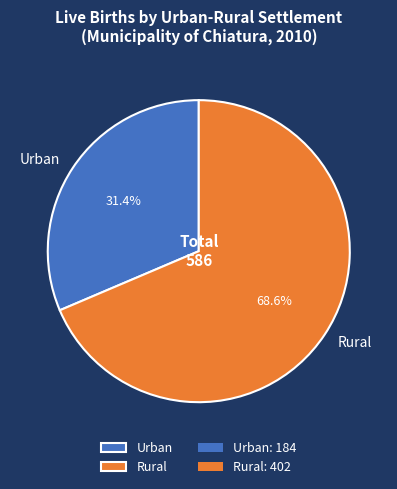

Which has a higher value, Urban or Rural?

Rural